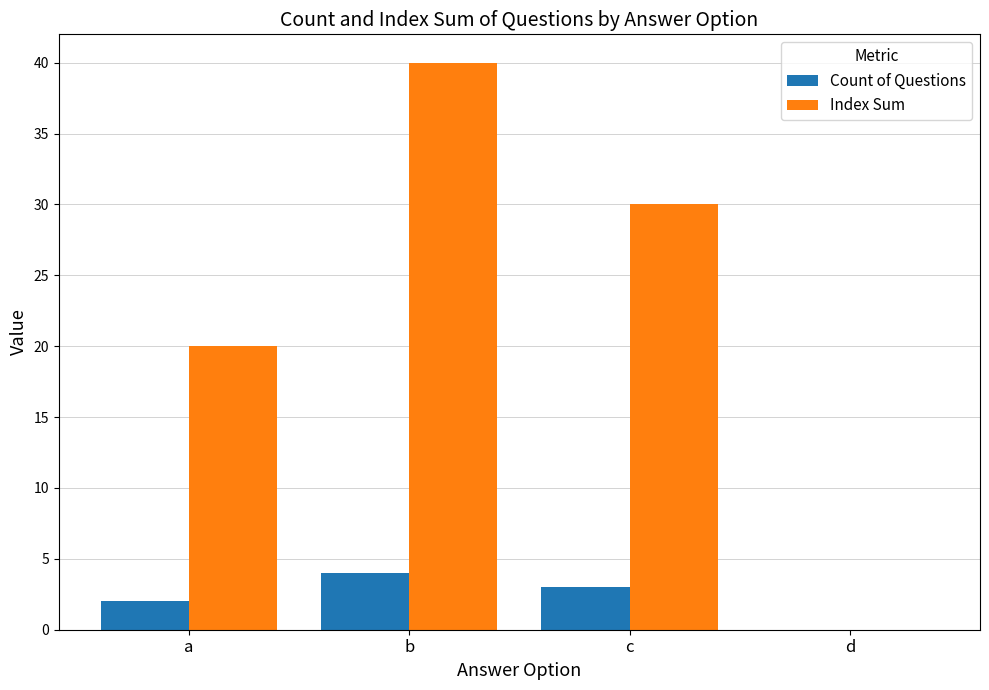

What is the highest value of the Index Sum series?

40